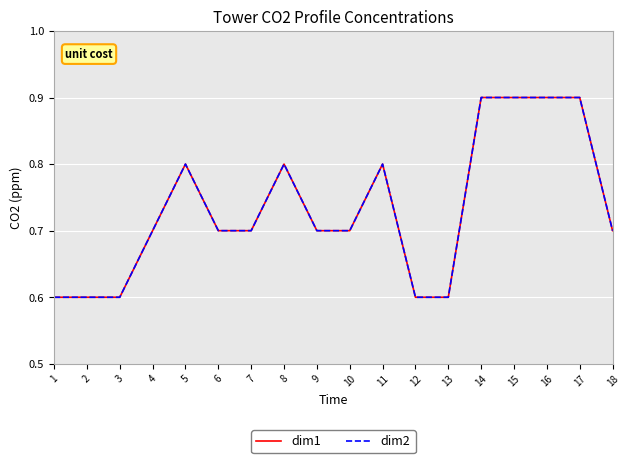

Which series has the largest total across all categories?

dim1